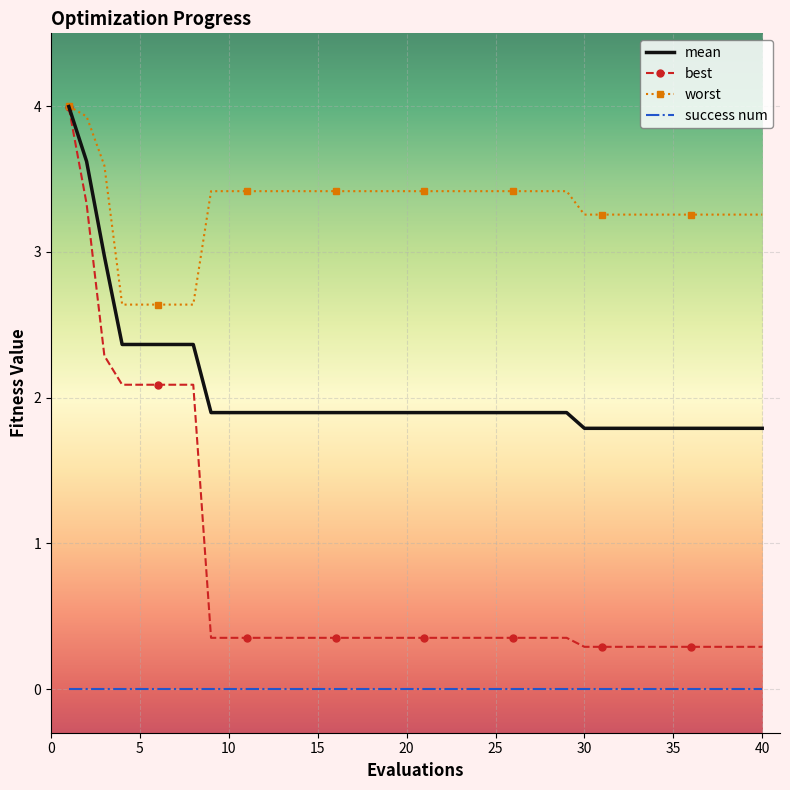

Which series has the widest spread of values?

best